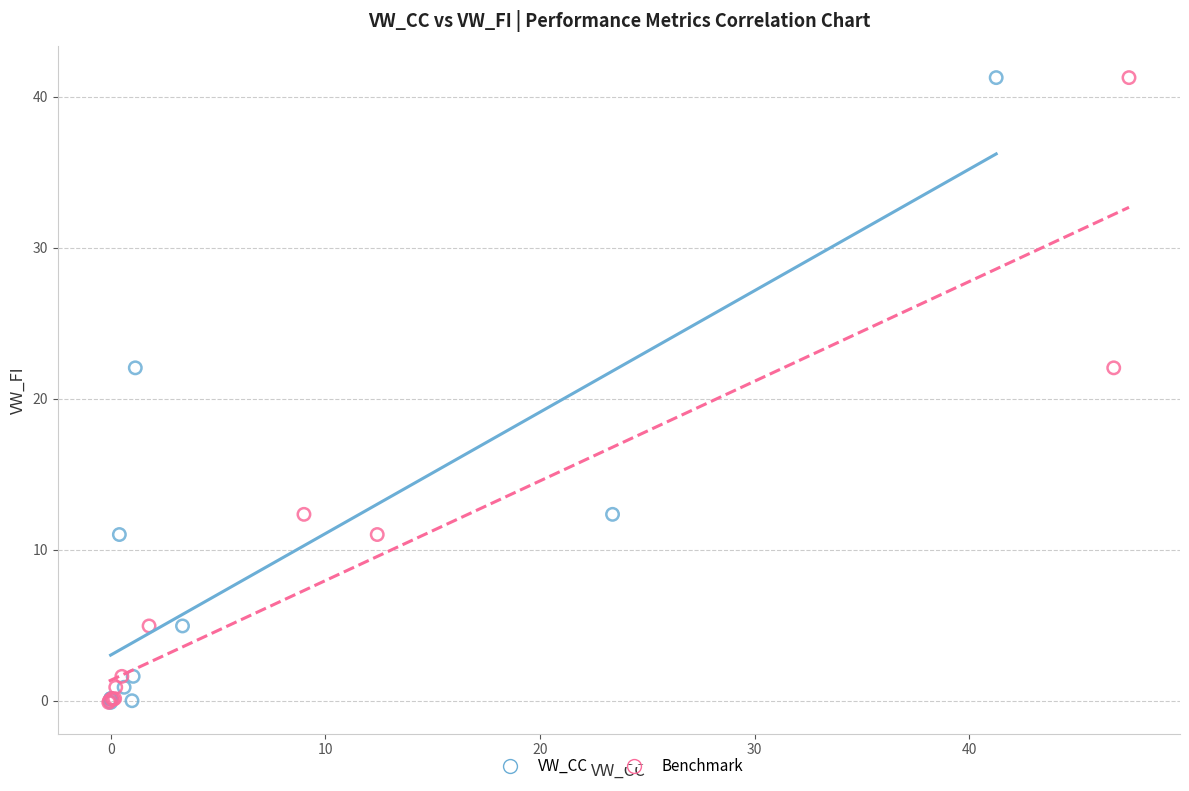

What are all the series names shown in the legend?

VW_CC, Benchmark